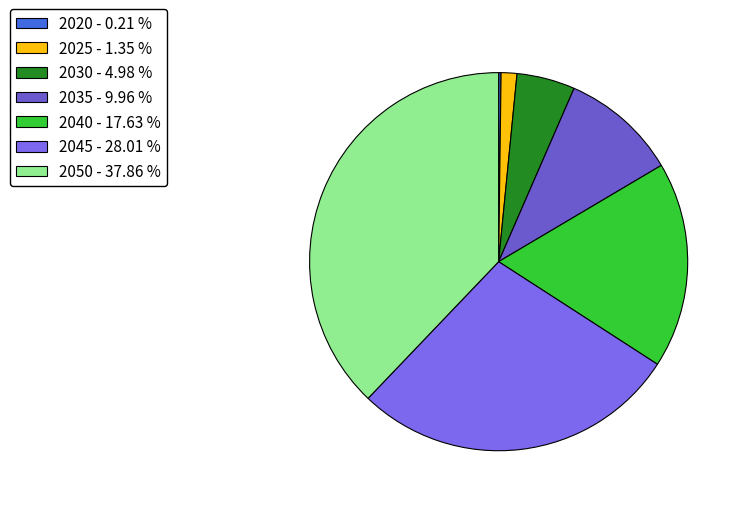

What is the change in value from 2025 to 2045?

+3059523.8